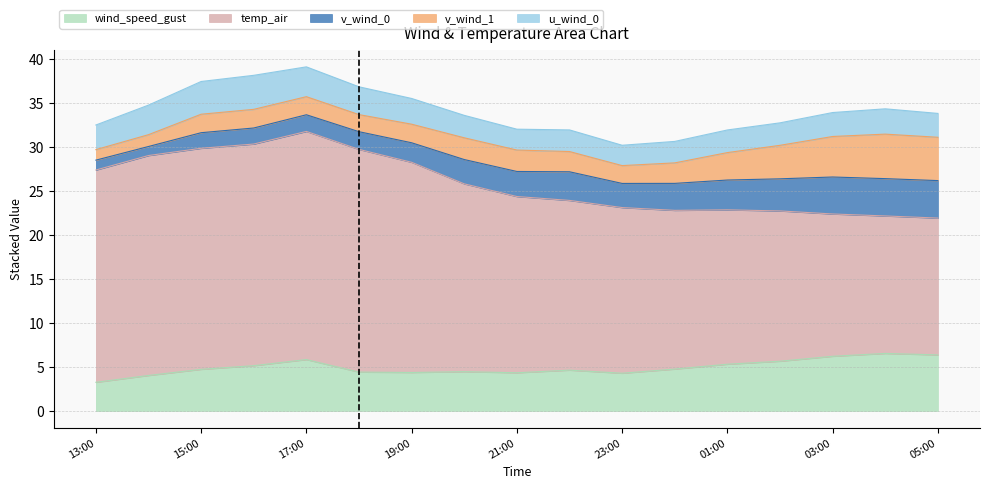

What is the value of the v_wind_1 point at the 1st from the left?

1.2